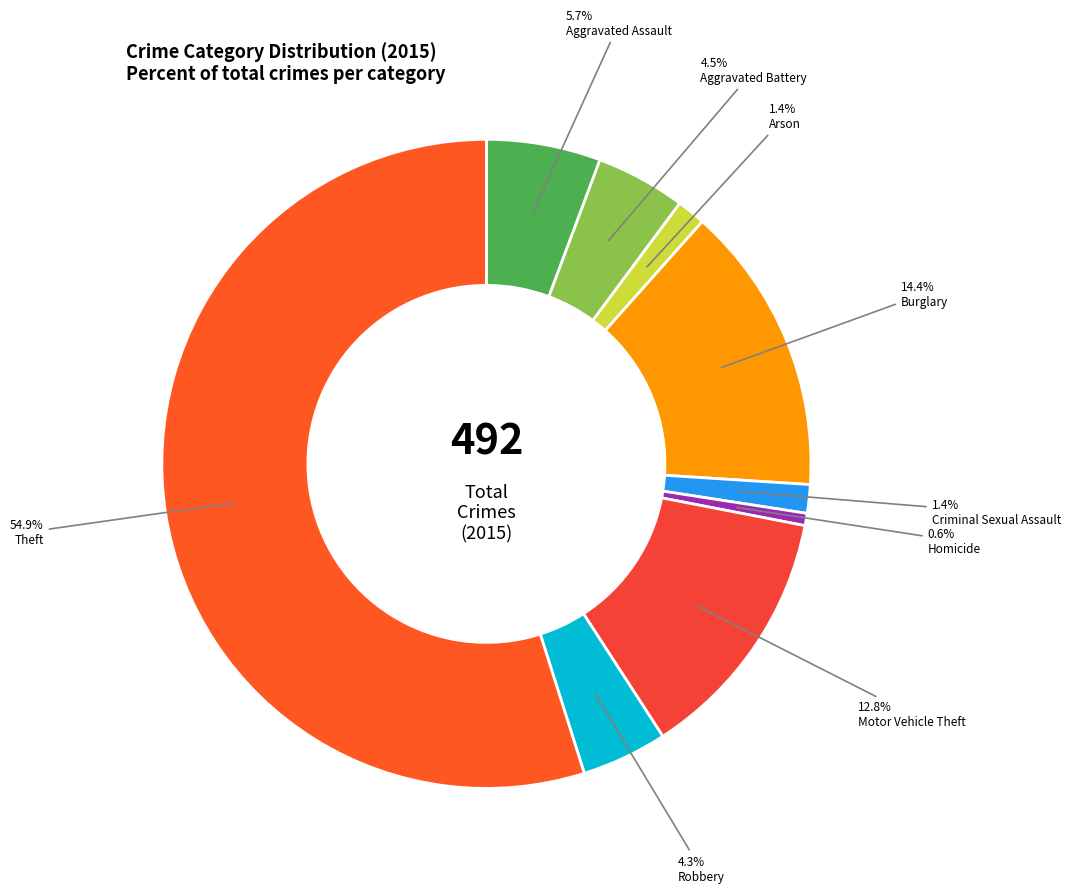

To the nearest percent, what is the difference between the largest and smallest slice percentages?

54%